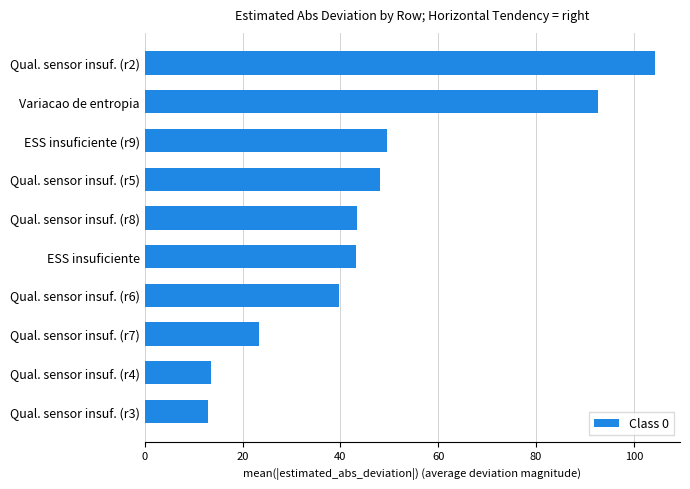

What is the smallest value displayed?

13.0